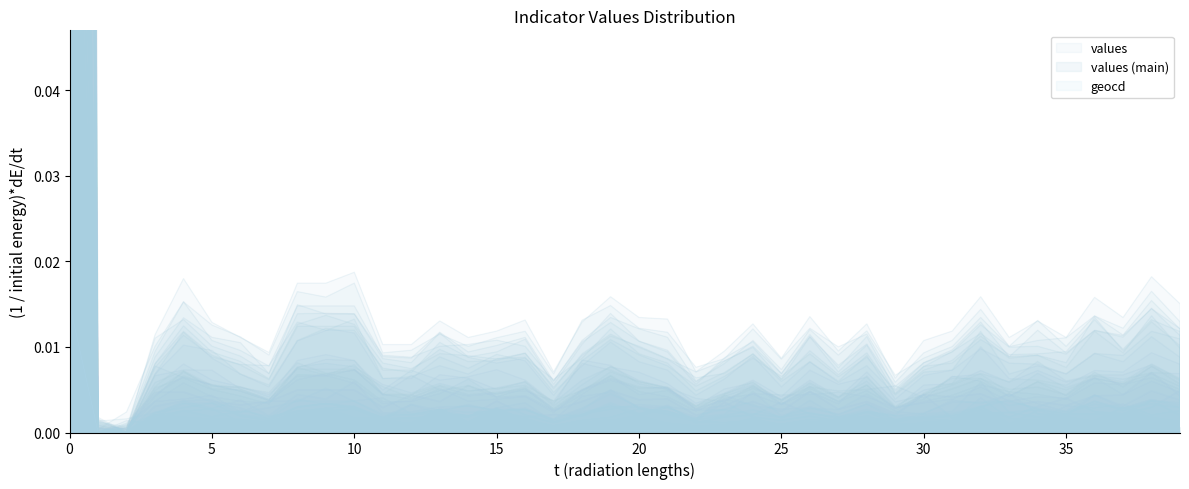

Is it true that geocd equals 0.0 at 9?

True